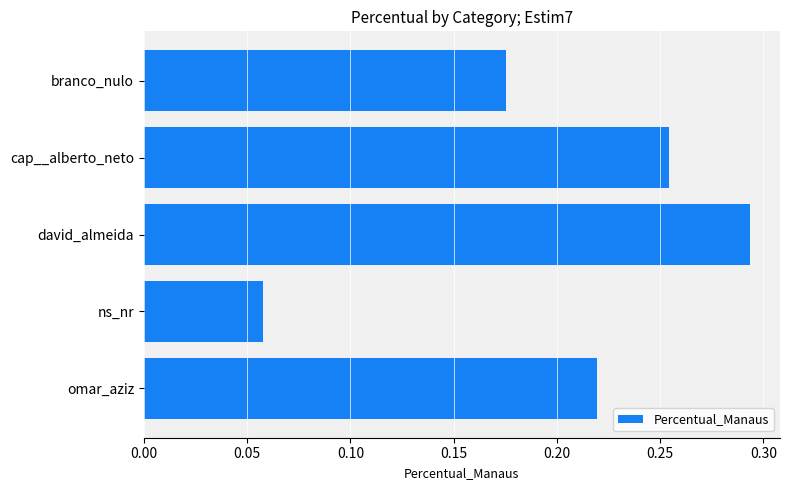

What is the sum of the values at omar_aziz and david_almeida?

0.5